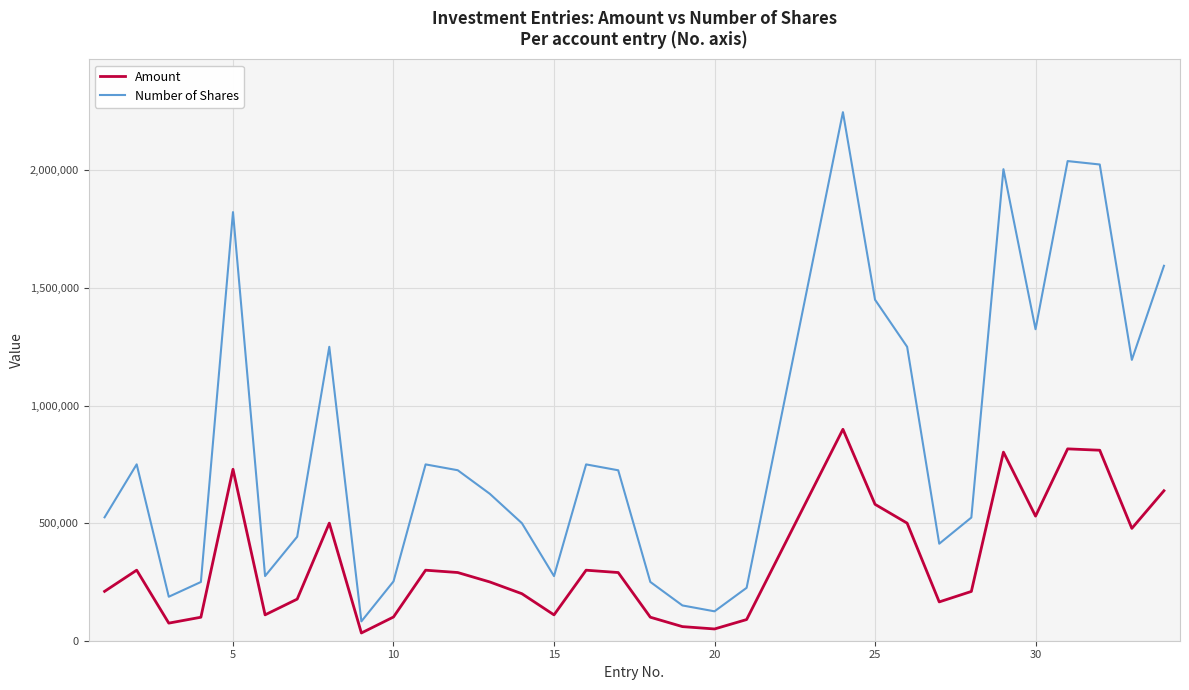

Which series has the largest total across all categories?

Number of Shares